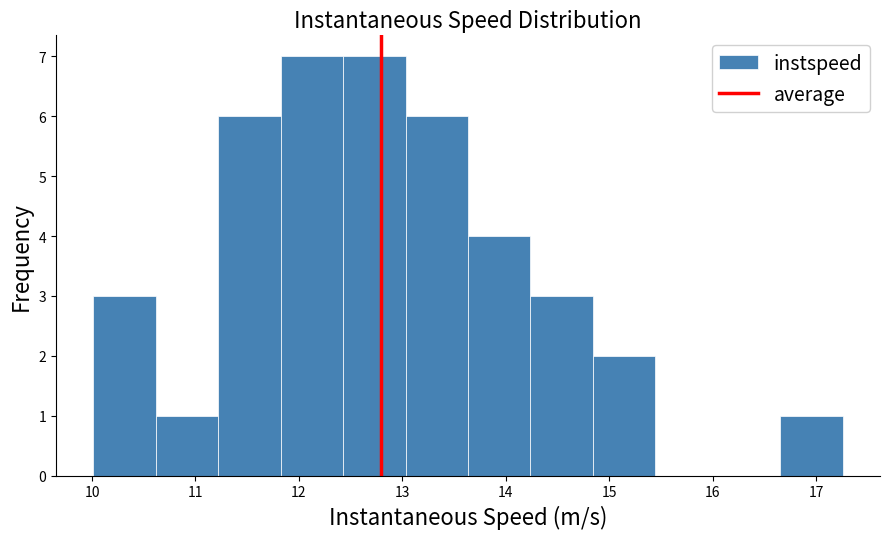

Reading left to right, list every bar in this chart as the range it spans on the x-axis followed by its height. Neither the bar edges nor the heights are printed on the chart, so give them approximately, as read against the axes.

10.0 to 10.6: 3
10.6 to 11.2: 1
11.2 to 11.8: 6
11.8 to 12.4: 7
12.4 to 13.0: 7
13.0 to 13.6: 6
13.6 to 14.2: 4
14.2 to 14.8: 3
14.8 to 15.4: 2
15.4 to 16.0: 0
16.0 to 16.7: 0
16.7 to 17.3: 1